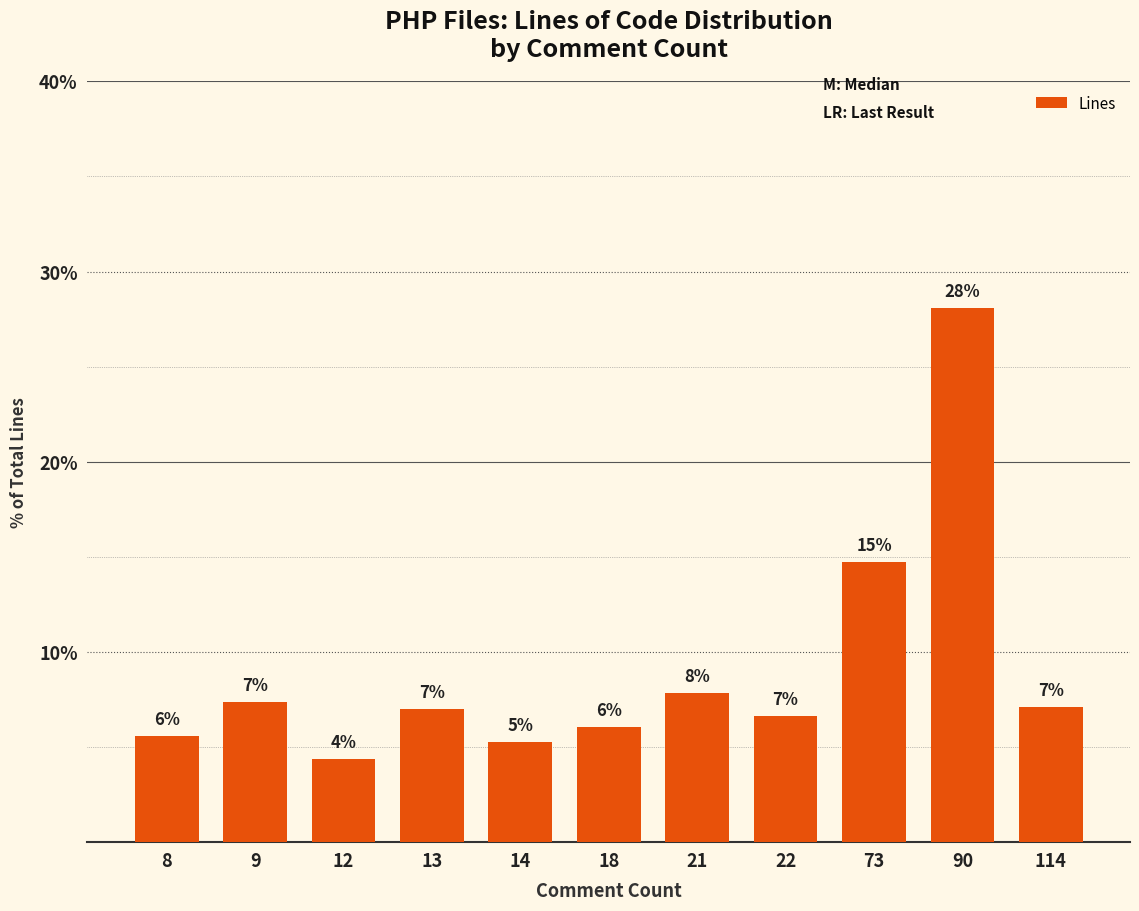

Rank the categories by value from highest to lowest.

90, 73, 21, 9, 114, 13, 22, 18, 8, 14, 12